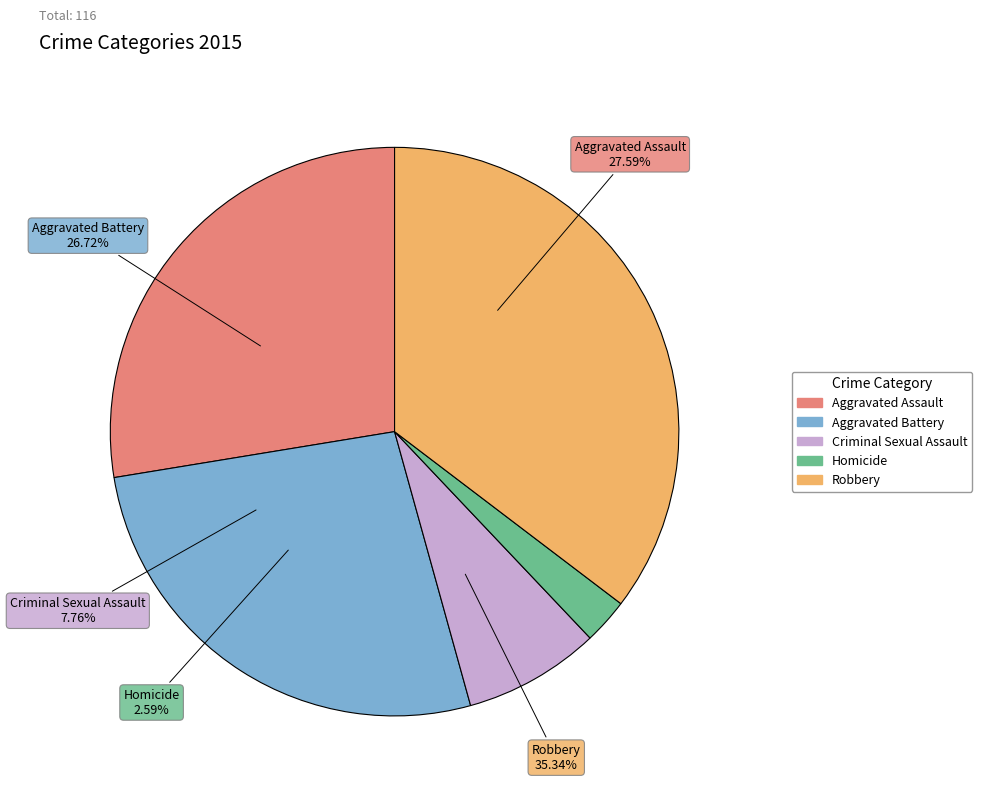

True or false: Homicide accounts for 12% of the total.

False